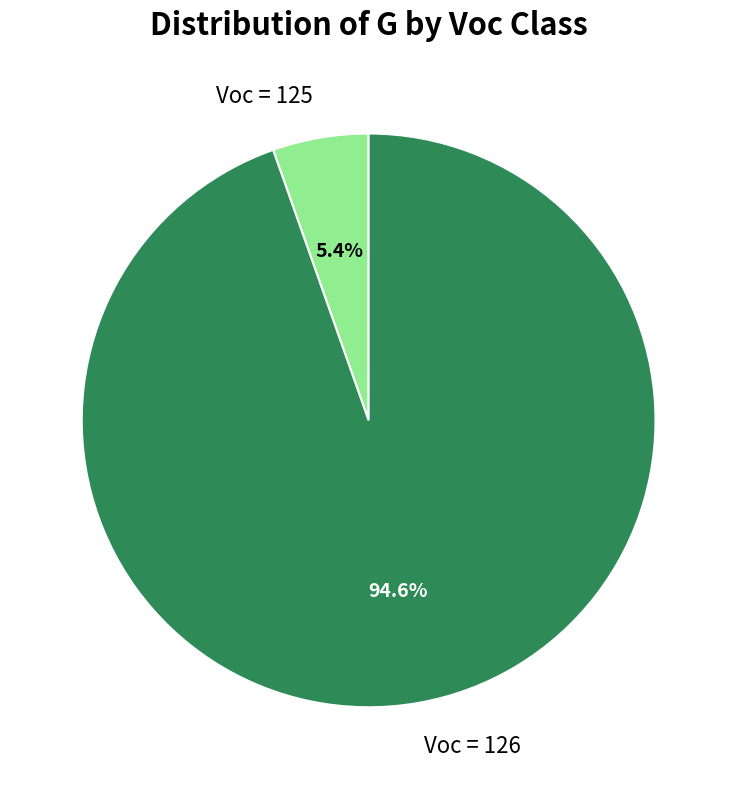

What is the smallest slice in the pie chart?

Voc = 125